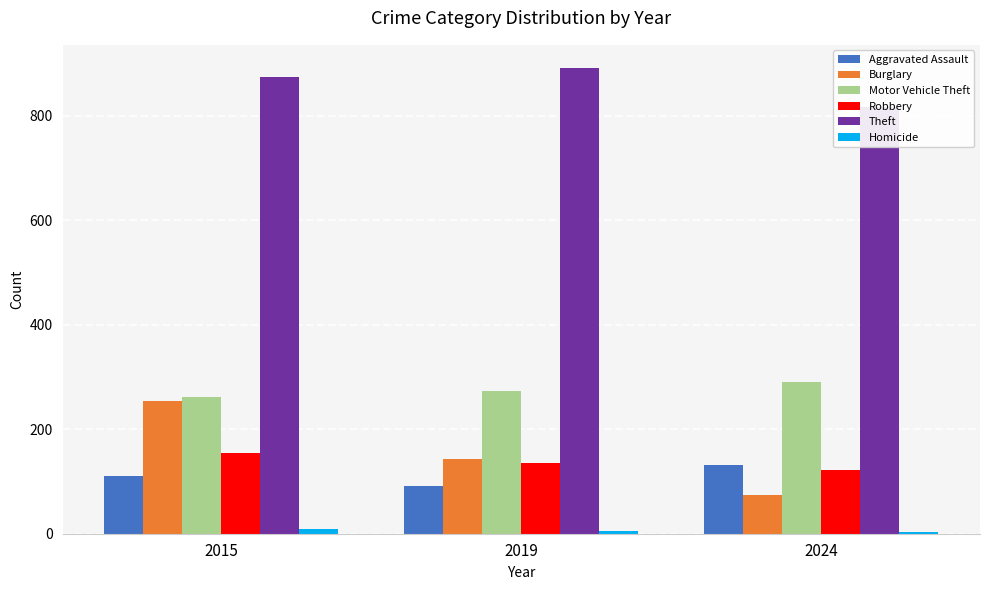

What is the sum of all Theft values?

2581